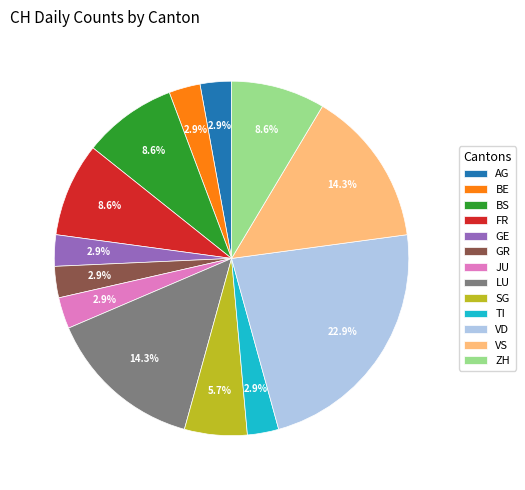

Which slice is the largest?

VD